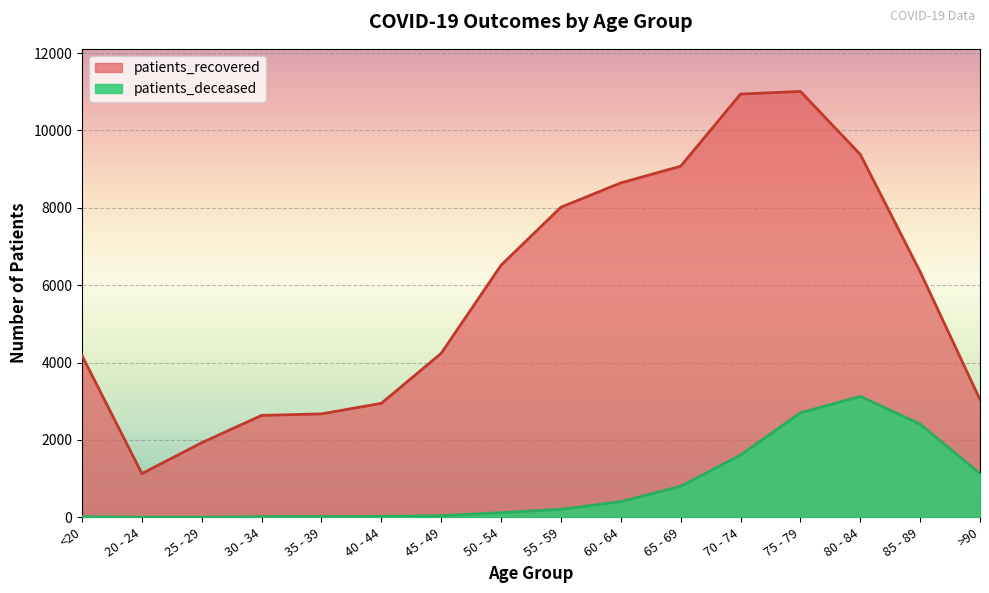

What value does the patients_deceased series have at <20, to the nearest 10?

20